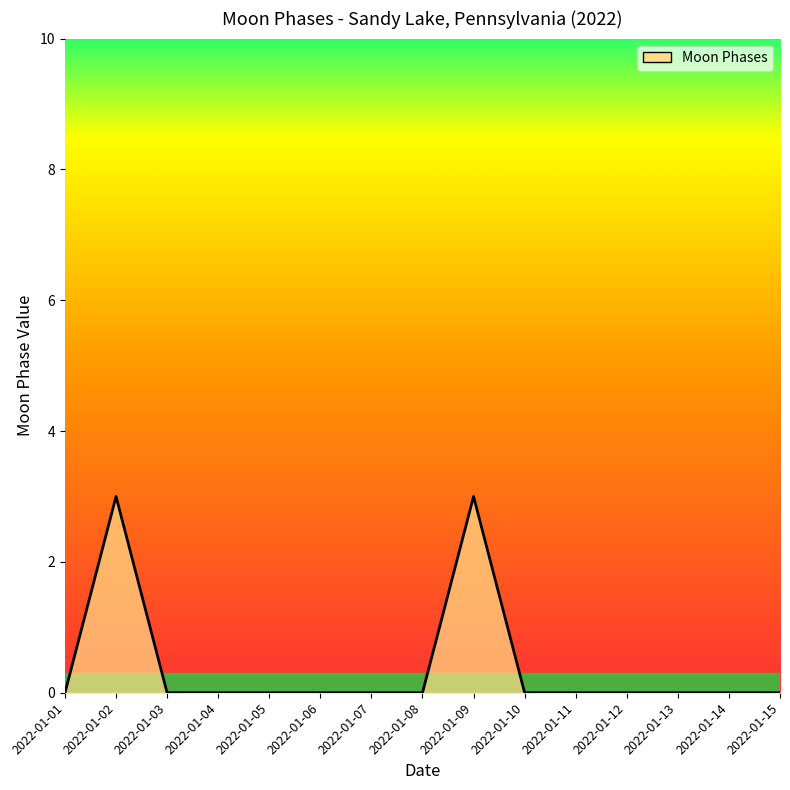

What is the change in value from 2022-01-02 to 2022-01-10?

-3